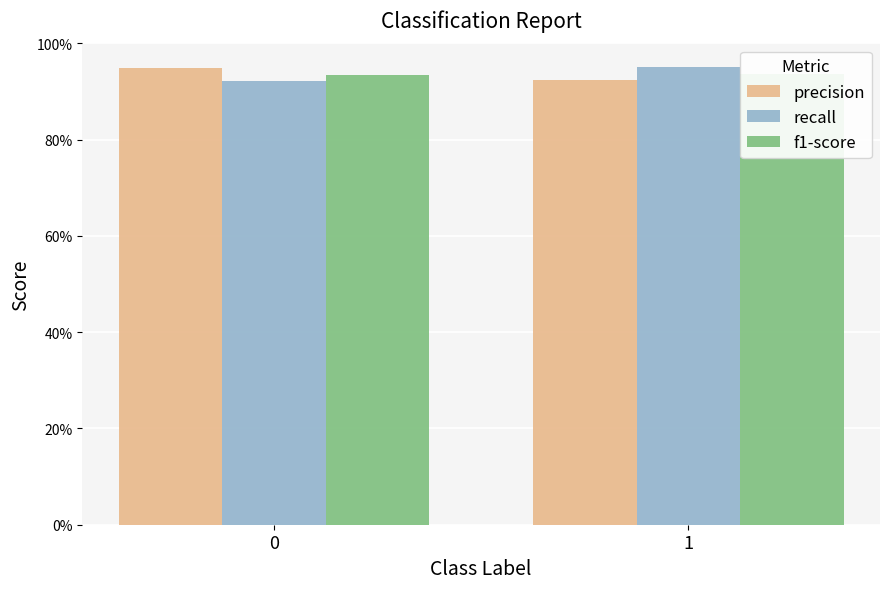

Count the number of categories in the chart.

2